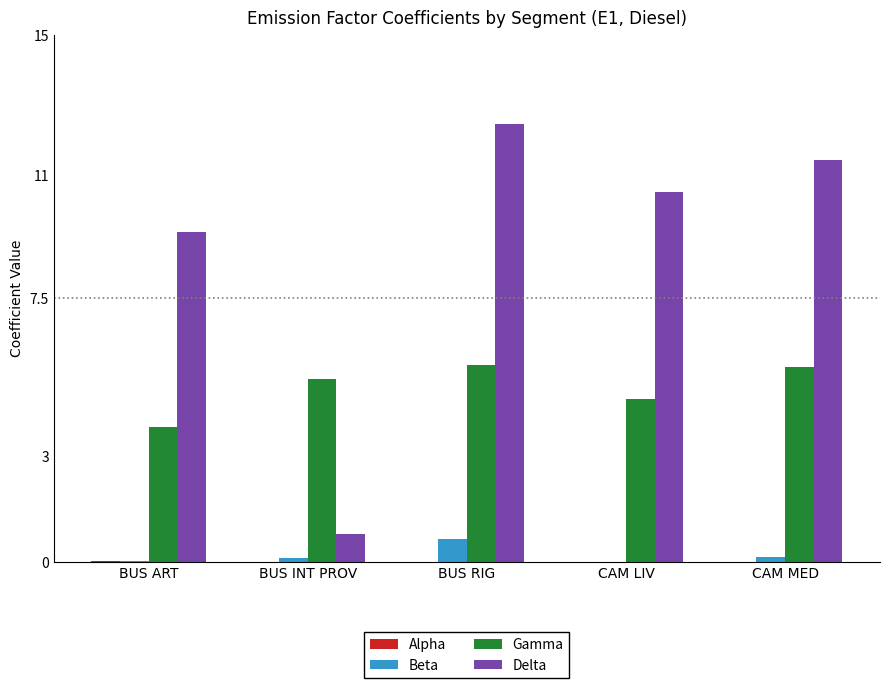

Which series has the largest total across all categories?

Delta